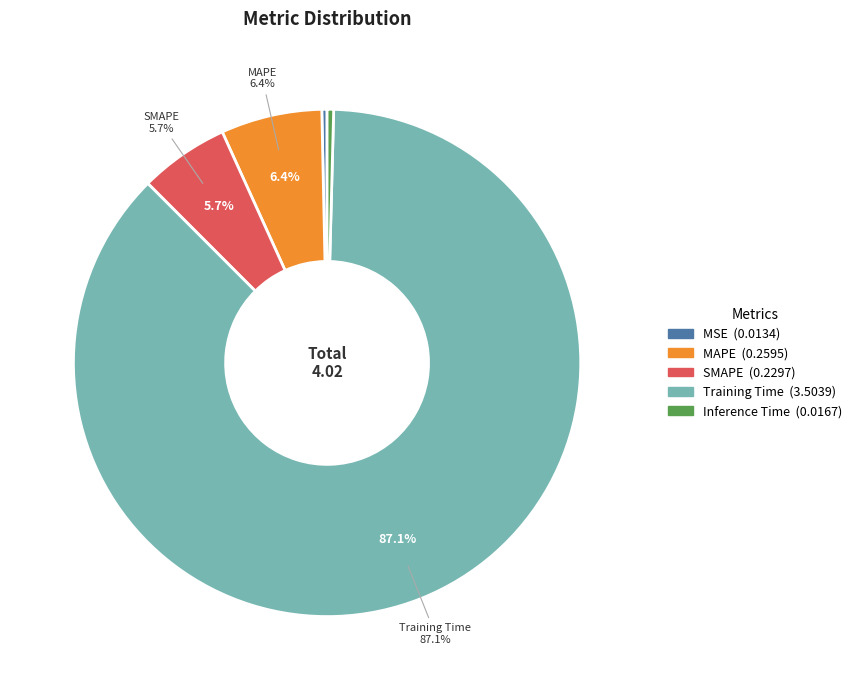

What is the largest slice in the pie chart?

Training Time